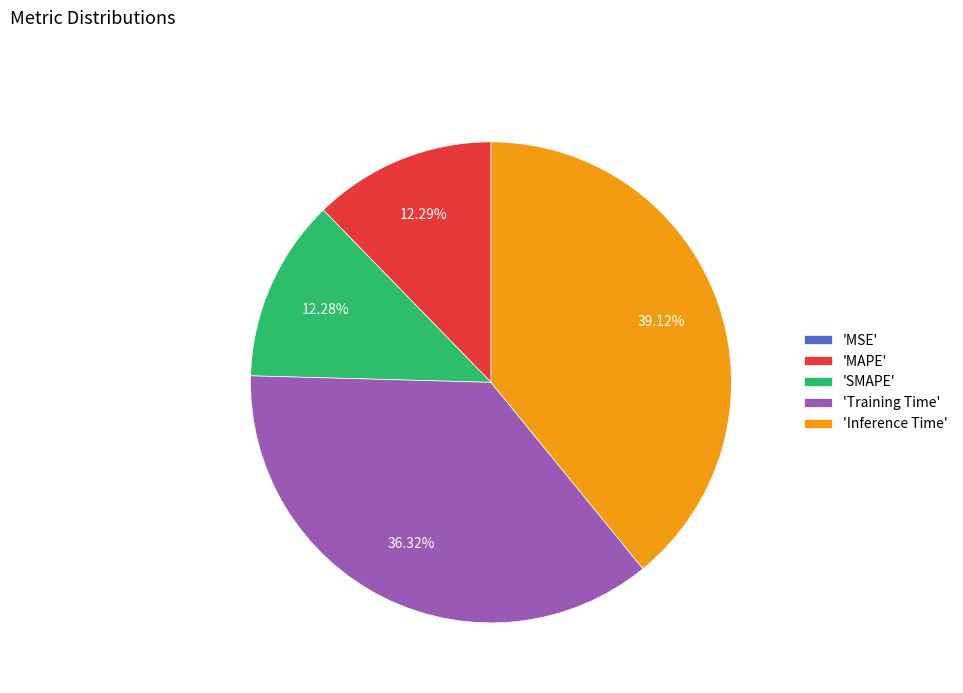

Which has a higher value, 'Inference Time' or 'SMAPE'?

'Inference Time'